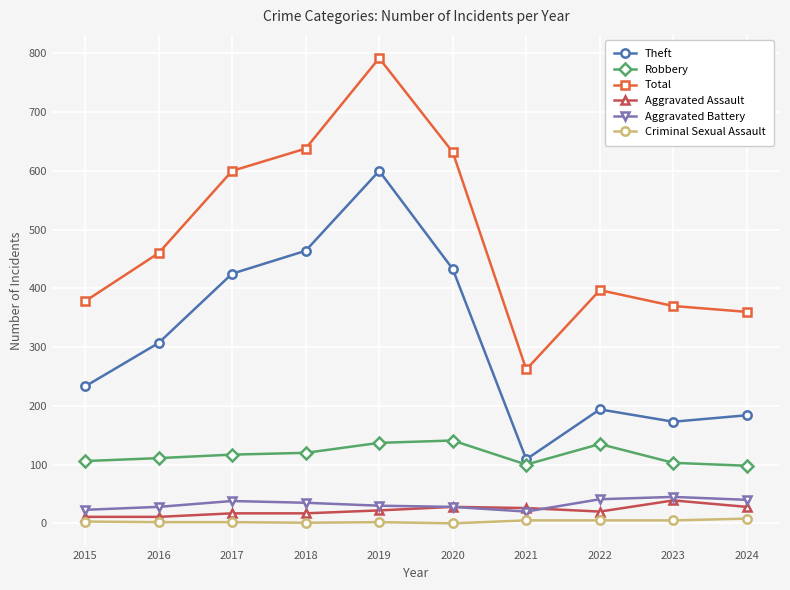

Between 2017 and 2024, which series saw the biggest shift?

Theft